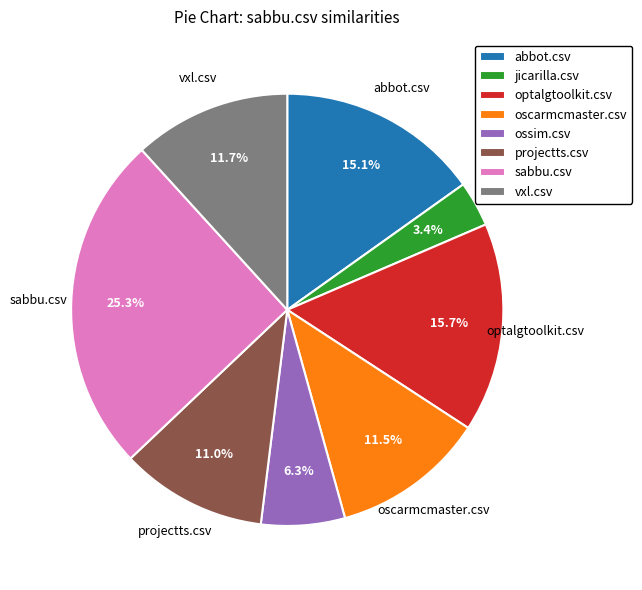

What is the total percentage of ossim.csv and vxl.csv?

18.0%